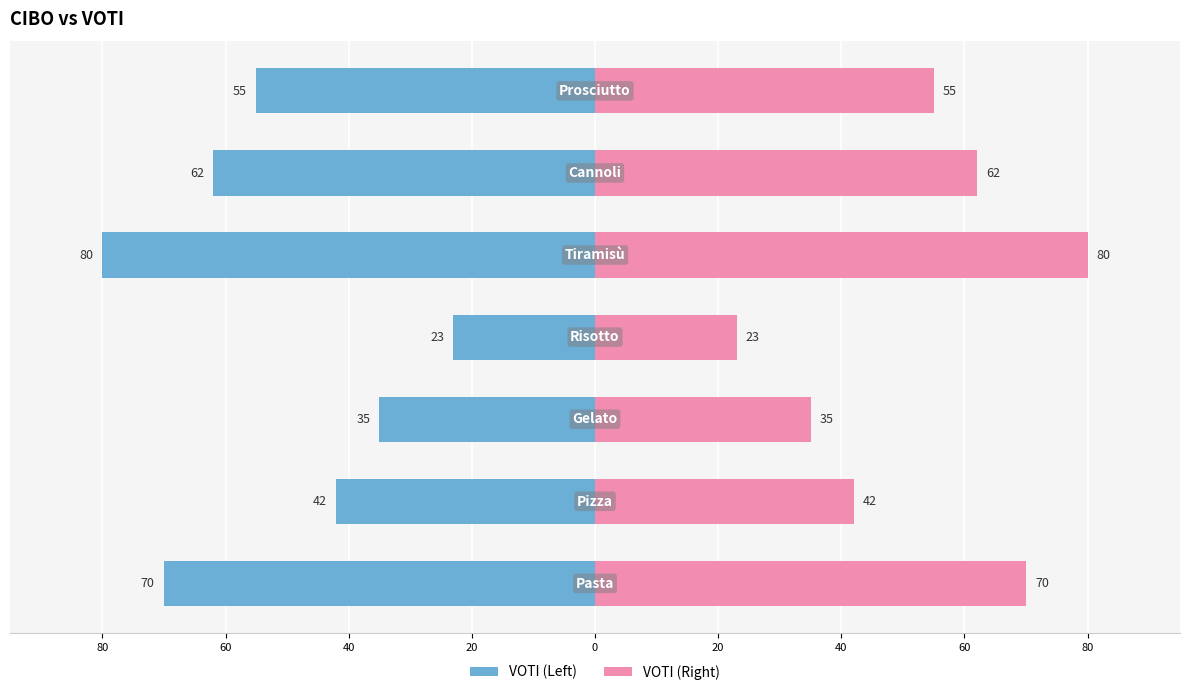

Rank the series by their maximum value, from highest to lowest.

VOTI (Right), VOTI (Left)